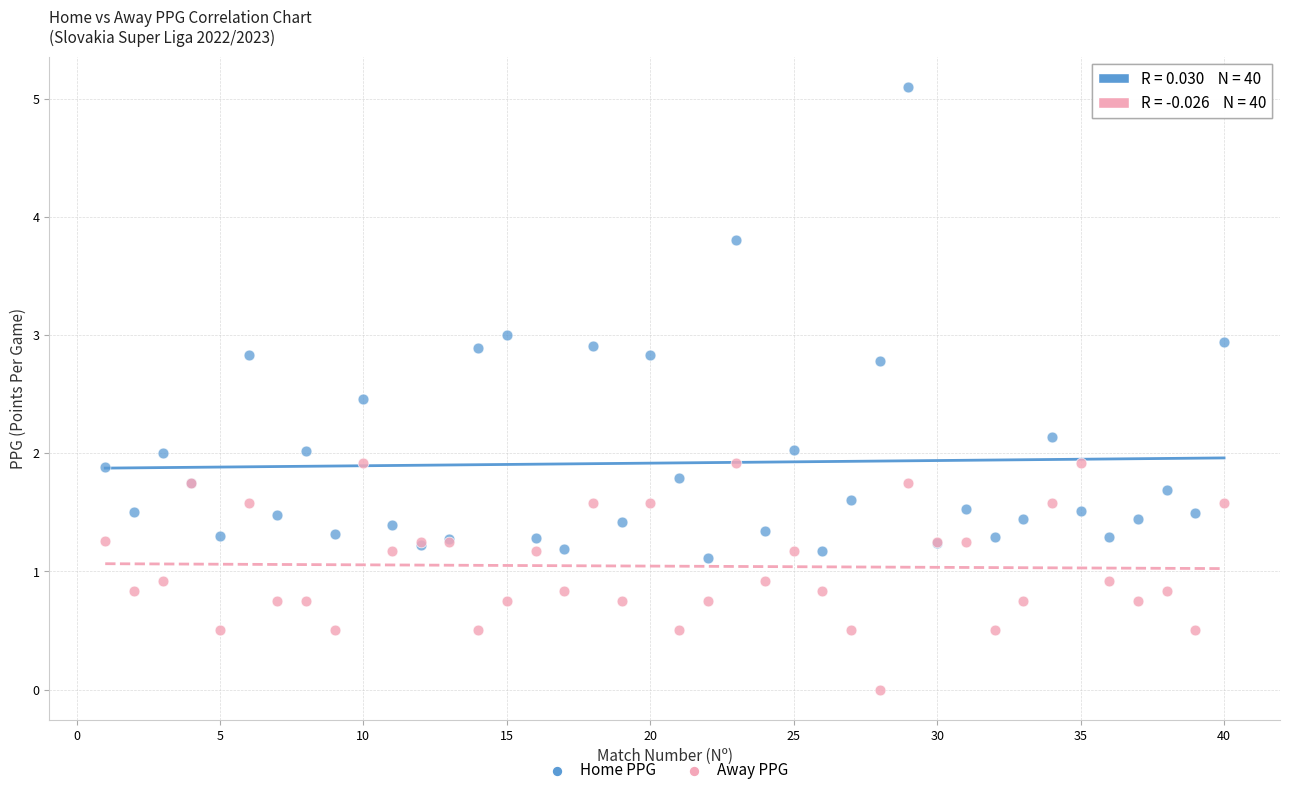

Which series contains the lowest Y value?

Away PPG